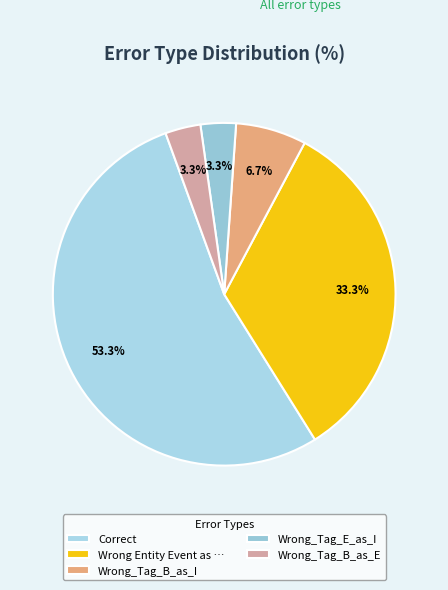

How many slices are in this pie chart?

5